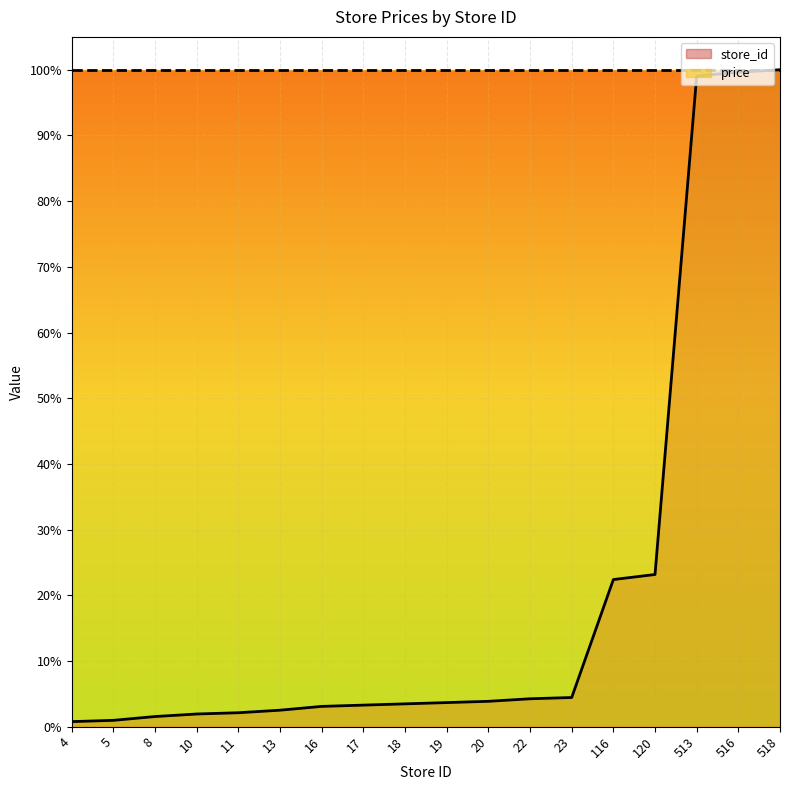

Does the chart display data point markers on the line(s)?

No